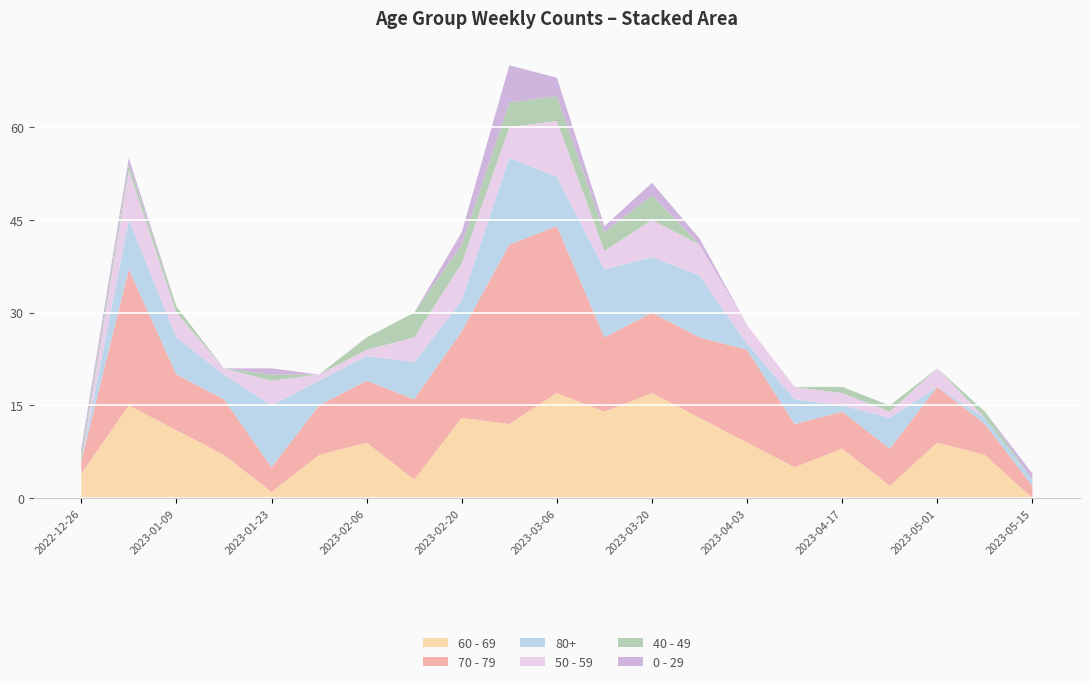

Reading right to left, list all the values displayed in this chart.

60 - 69: 0	7	9	2	8	5	9	13	17	14	17	12	13	3	9	7	1	7	11	15	4
70 - 79: 2	5	9	6	6	7	15	13	13	12	27	29	14	13	10	8	4	9	9	22	2
80+: 1	1	0	5	1	4	1	10	9	11	8	14	5	6	4	4	10	4	6	8	0
50 - 59: 0	0	3	1	2	2	3	5	6	3	9	5	6	4	1	1	4	1	4	8	0
40 - 49: 0	1	0	1	1	0	0	0	4	3	4	4	3	4	2	0	1	0	1	1	1
0 - 29: 1	0	0	0	0	0	0	1	2	1	3	6	2	0	0	0	1	0	0	1	1